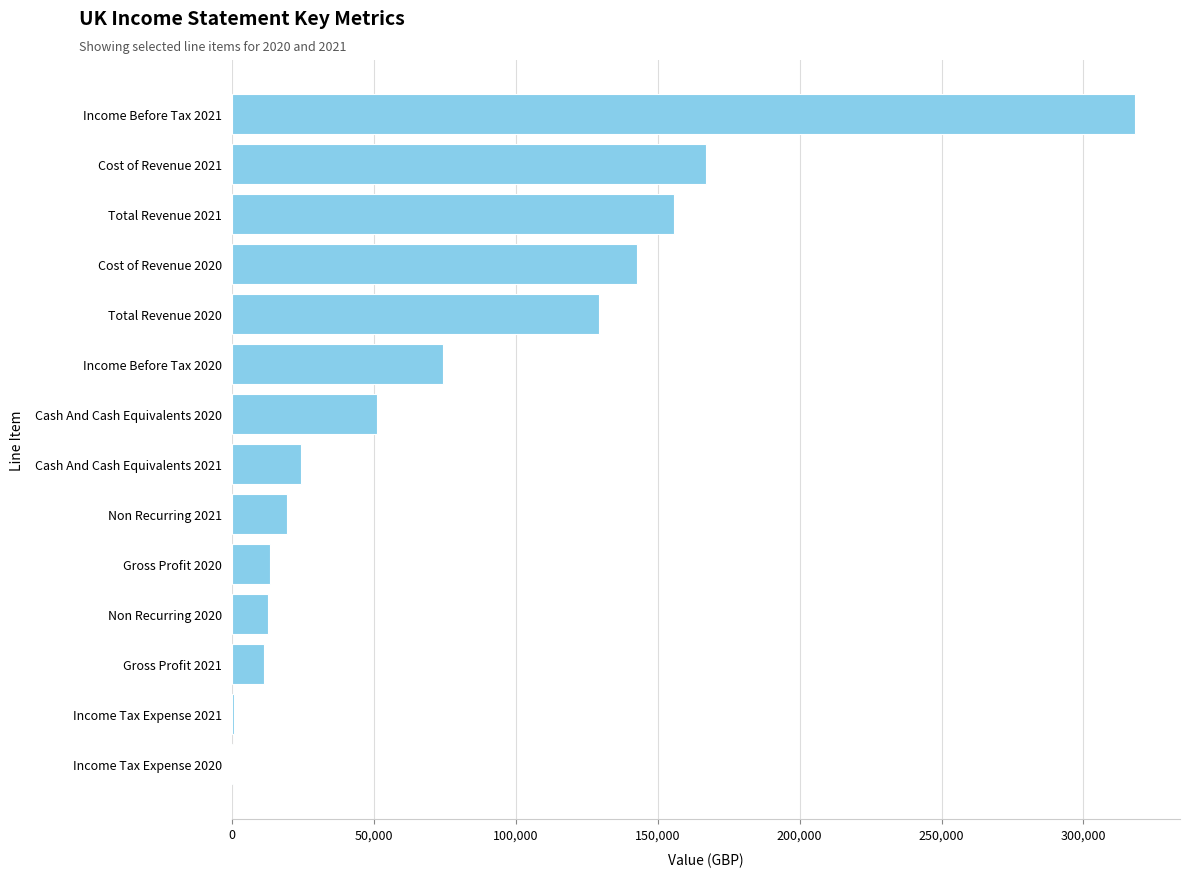

What is the sum of all values?

1120800